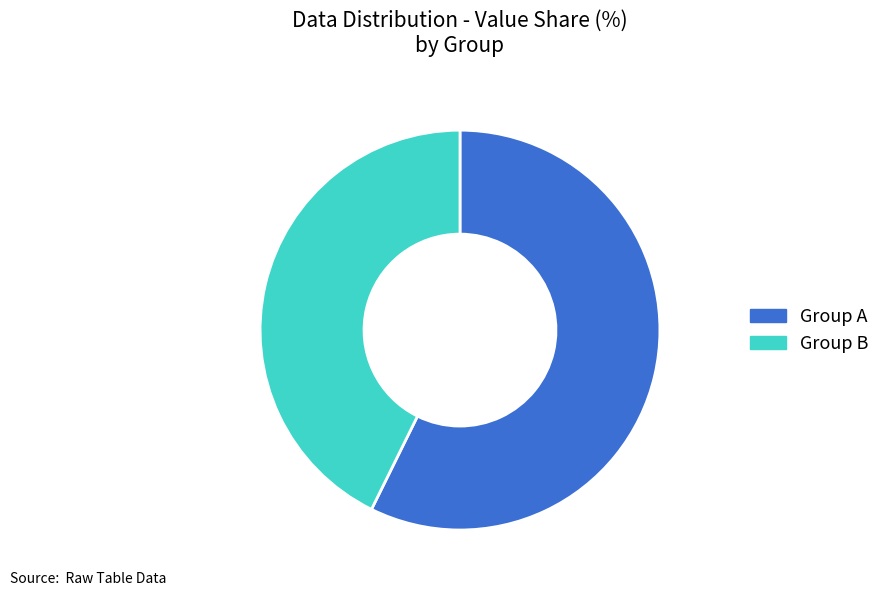

Combined, do Group A and Group B account for over 50%?

Yes